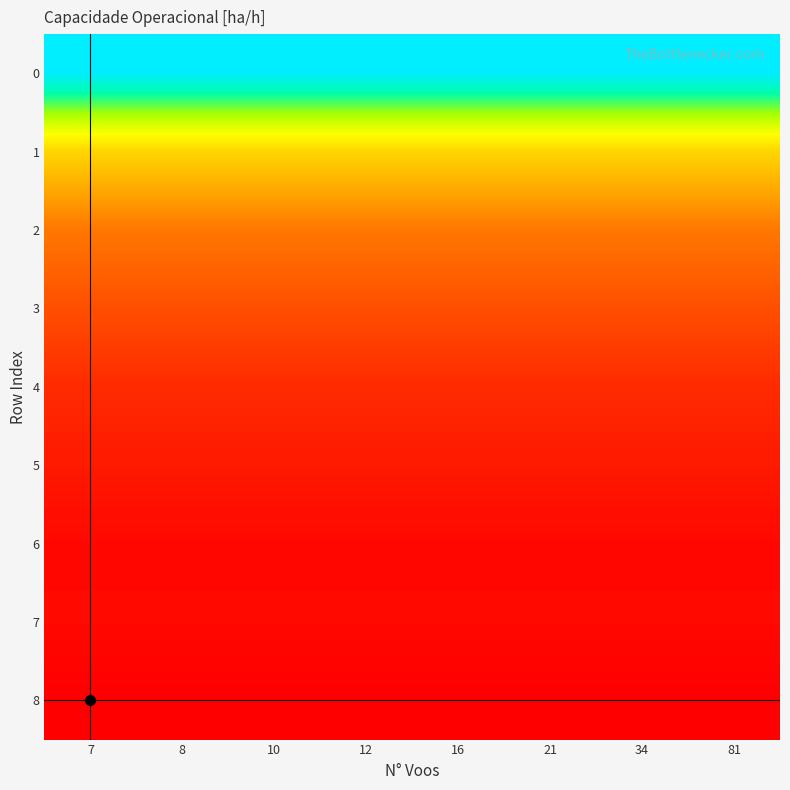

Reading left to right, extract all data points from this chart.

row_0: 7.1	7.1	7.1	7.1	7.1	7.1	7.1	7.1
row_1: 9.0	9.0	9.0	9.0	9.0	9.0	9.0	9.0
row_2: 9.7	9.7	9.7	9.7	9.7	9.7	9.7	9.7
row_3: 10.0	10.0	10.0	10.0	10.0	10.0	10.0	10.0
row_4: 10.3	10.3	10.3	10.3	10.3	10.3	10.3	10.3
row_5: 10.4	10.4	10.4	10.4	10.4	10.4	10.4	10.4
row_6: 10.5	10.5	10.5	10.5	10.5	10.5	10.5	10.5
row_7: 10.5	10.5	10.5	10.5	10.5	10.5	10.5	10.5
row_8: 10.6	10.6	10.6	10.6	10.6	10.6	10.6	10.6